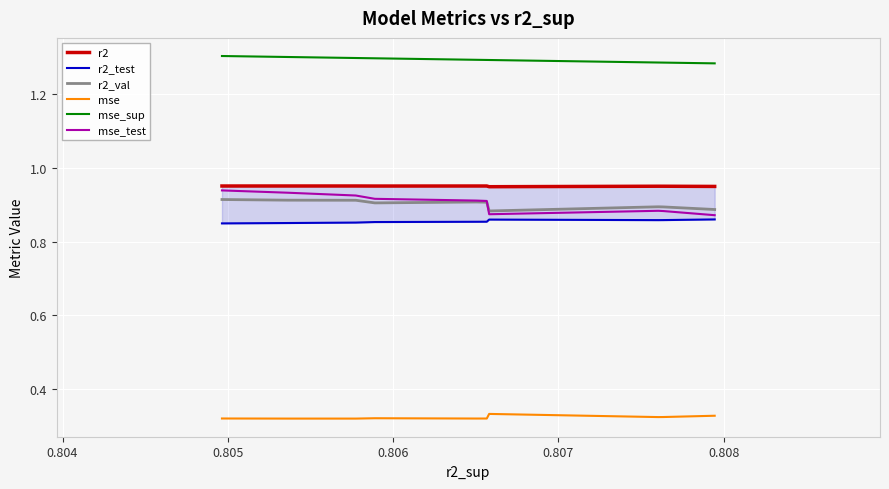

True or false: r2_val and mse_sup intersect in this chart.

False